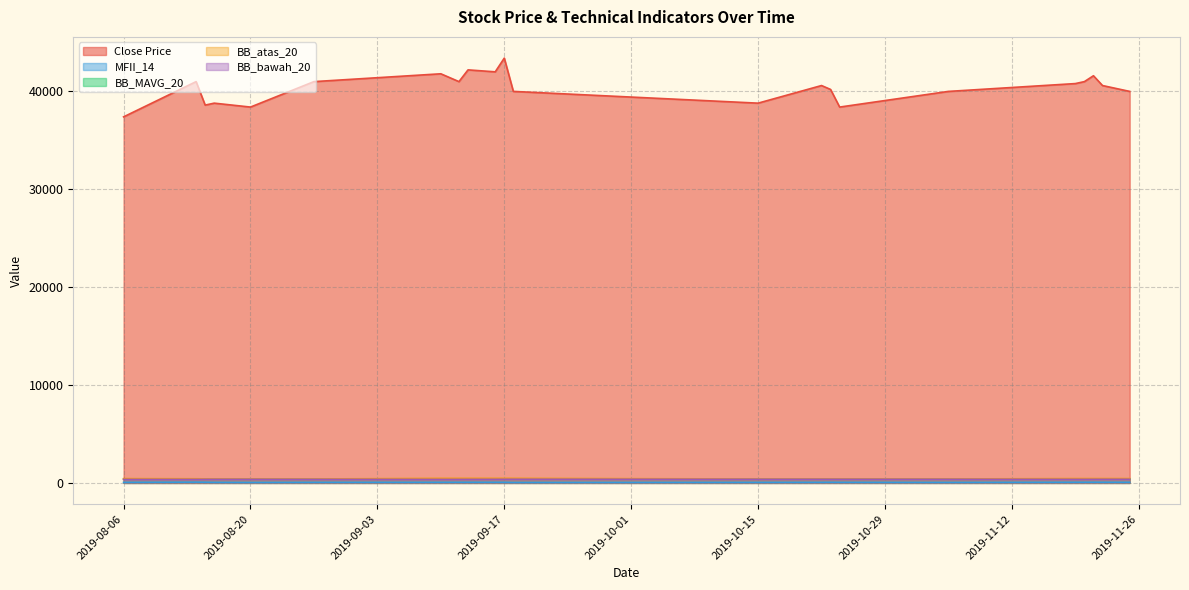

What value does the BB_MAVG_20 series have at 2019-11-05?

387.2